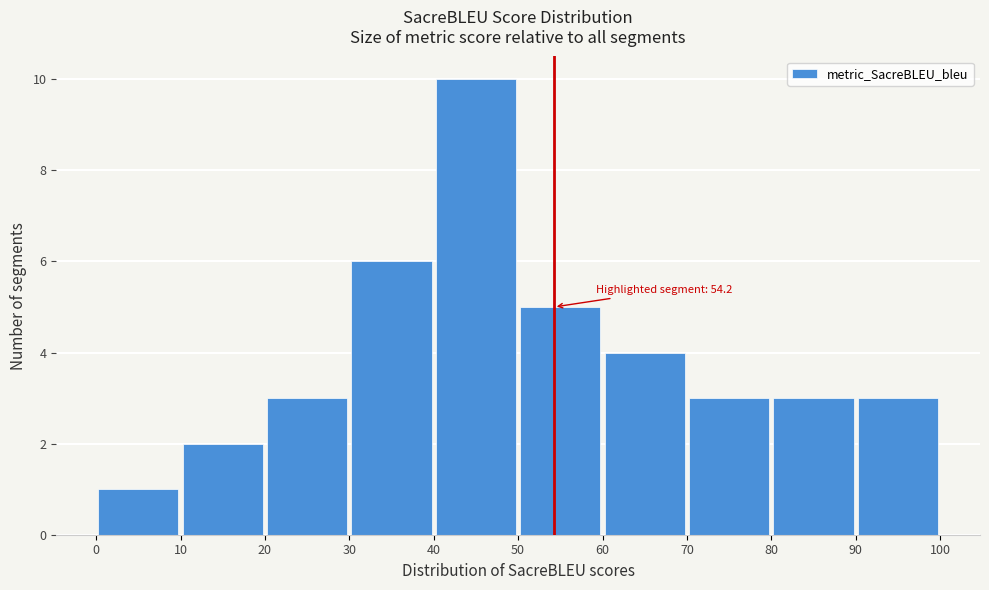

Which range on the x-axis has the tallest bar?

40 to 50